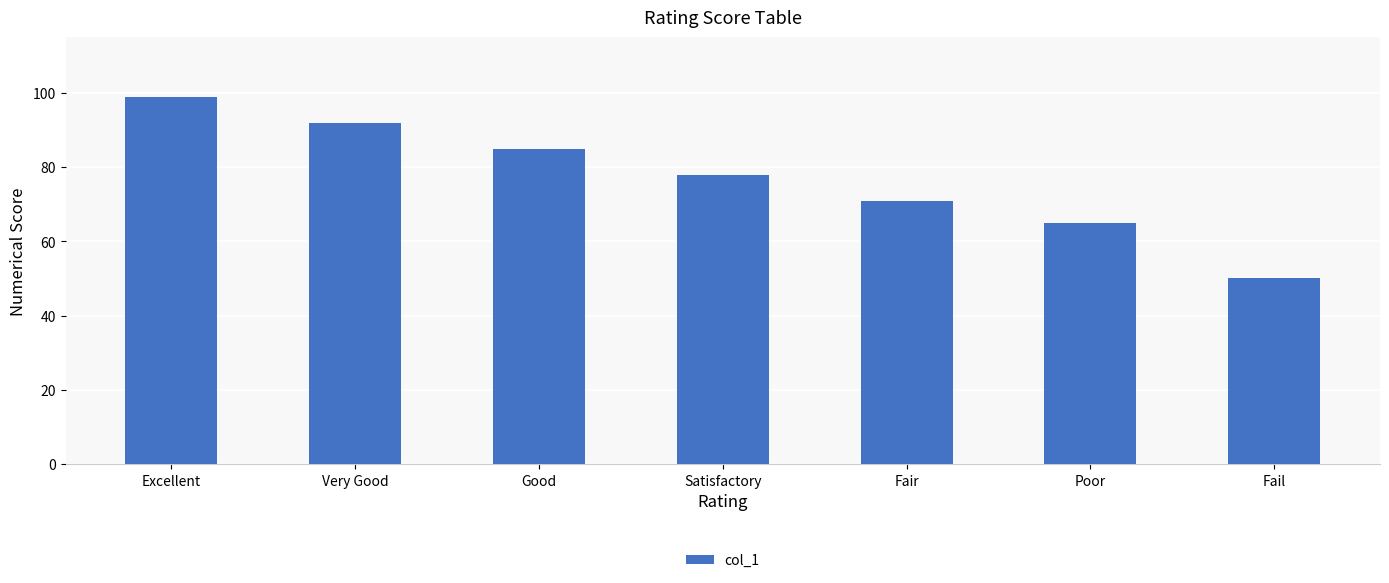

At which label does the data first exceed 78?

Excellent